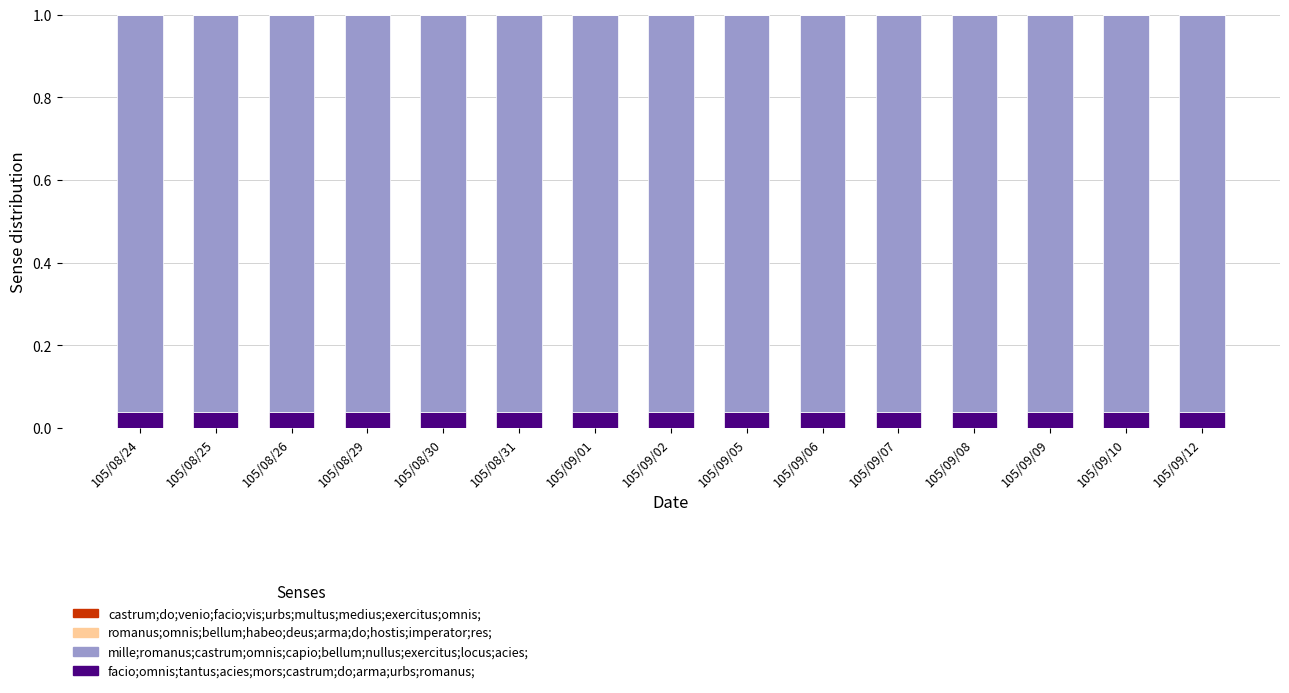

The facio;omnis;tantus;acies;mors;castrum;do;arma;urbs;romanus; series shows 0.1 at 105/08/25. True or false?

False